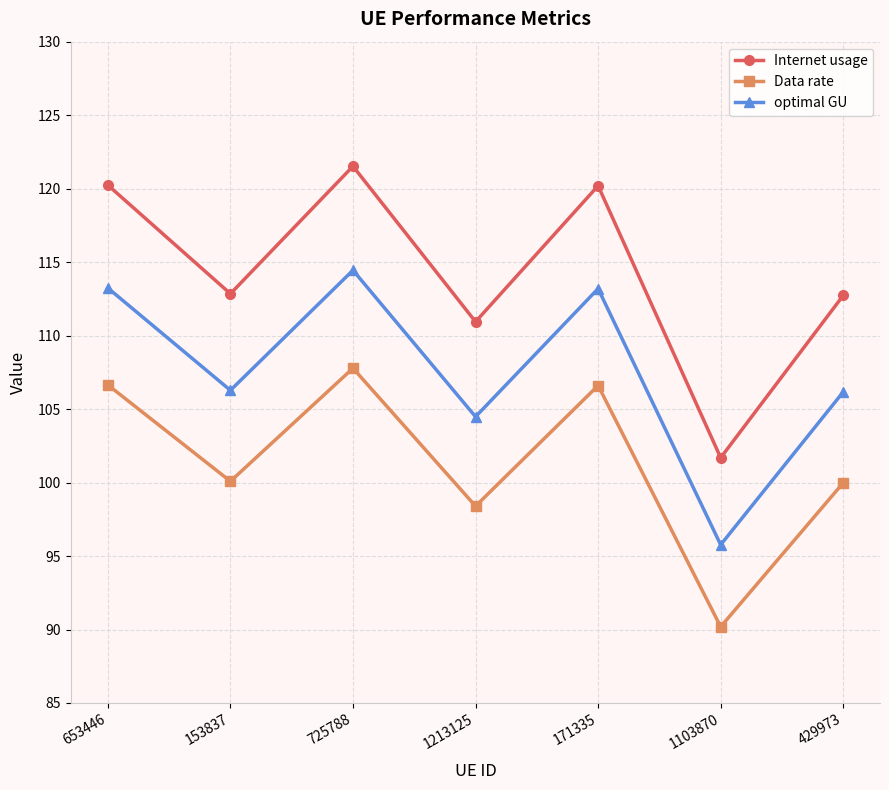

Count the number of data series in this chart.

3